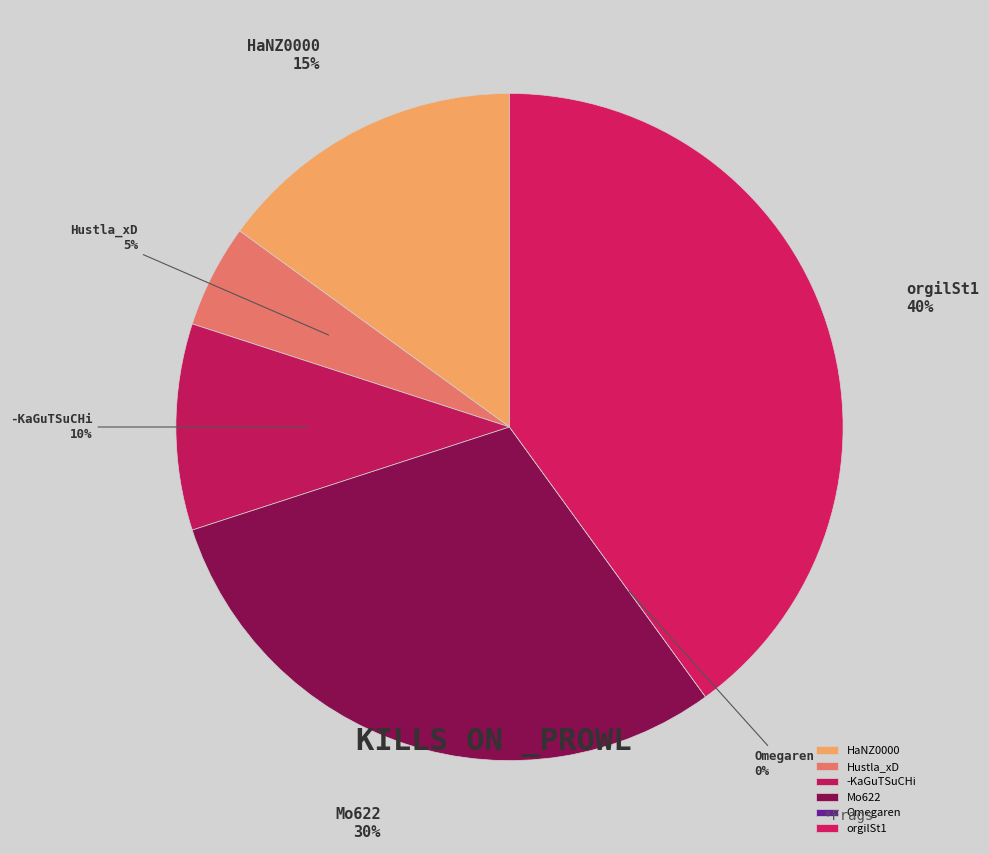

How many segments does this pie chart have?

6